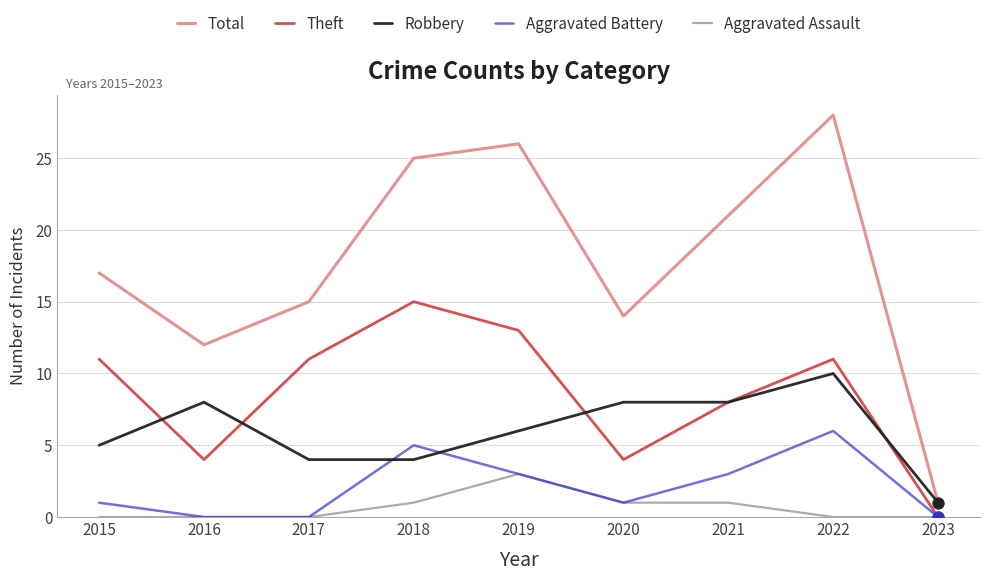

Which series changed the most between 2019 and 2020?

Total